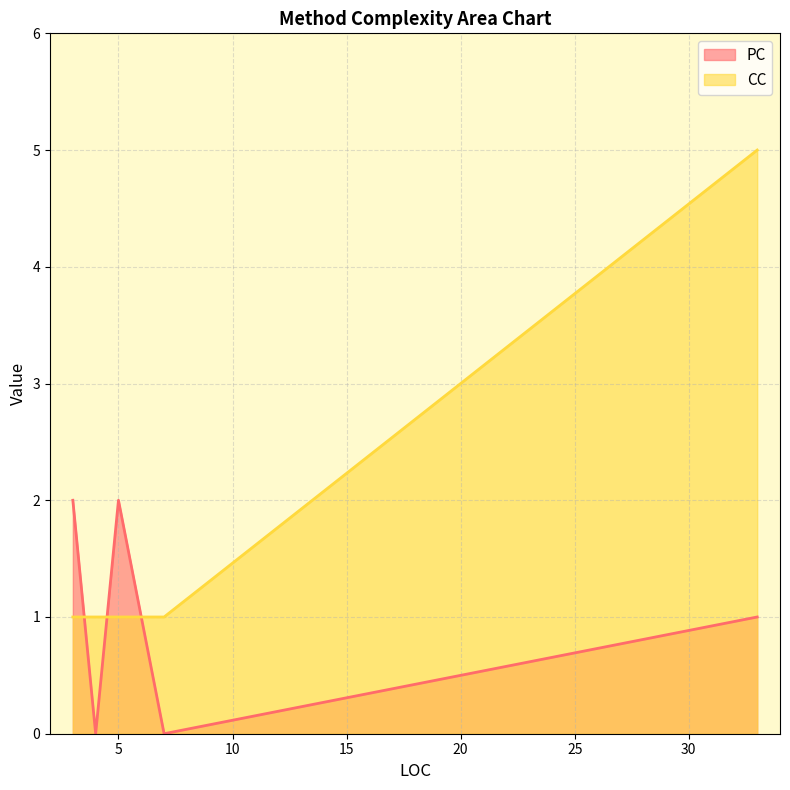

List the labels in order of CC value, smallest first.

7, 3, 5, 4, 33